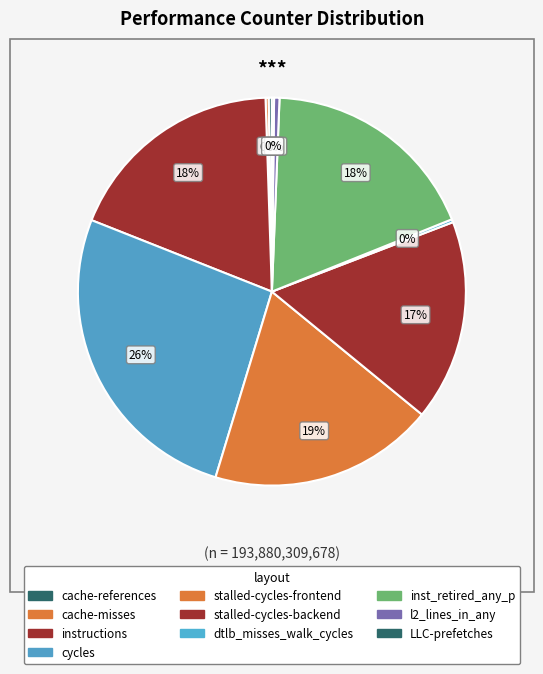

Which slice is the largest?

cycles